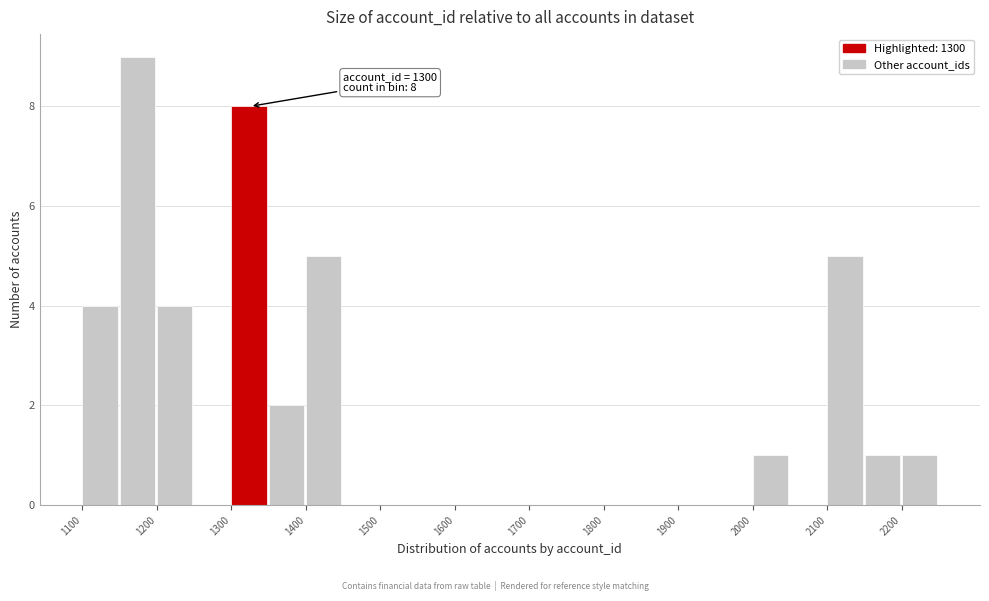

Over which range of the x-axis is the bar tallest?

1150 to 1200